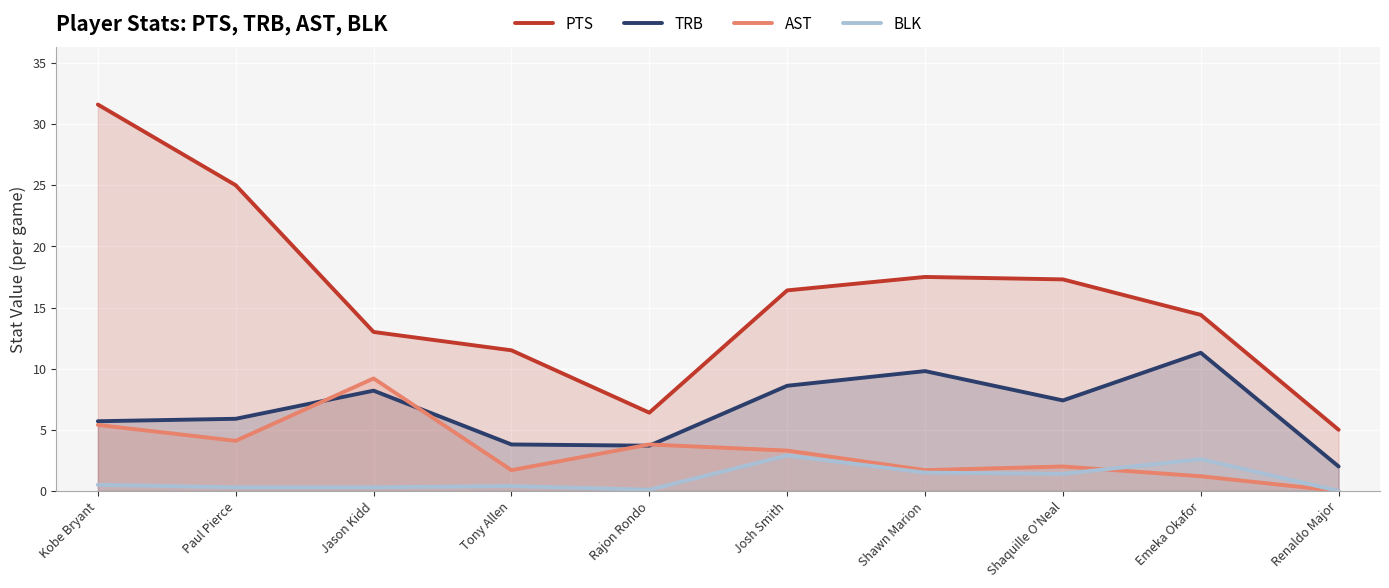

How many lines are shown in the chart?

4